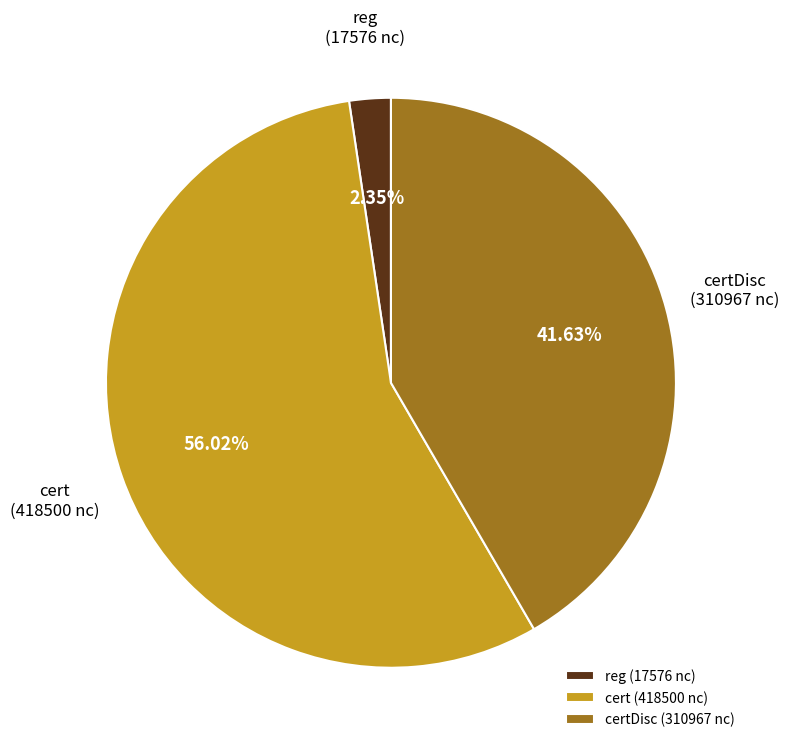

Do certDisc (310967 nc) and cert (418500 nc) together represent more than half of the pie?

Yes